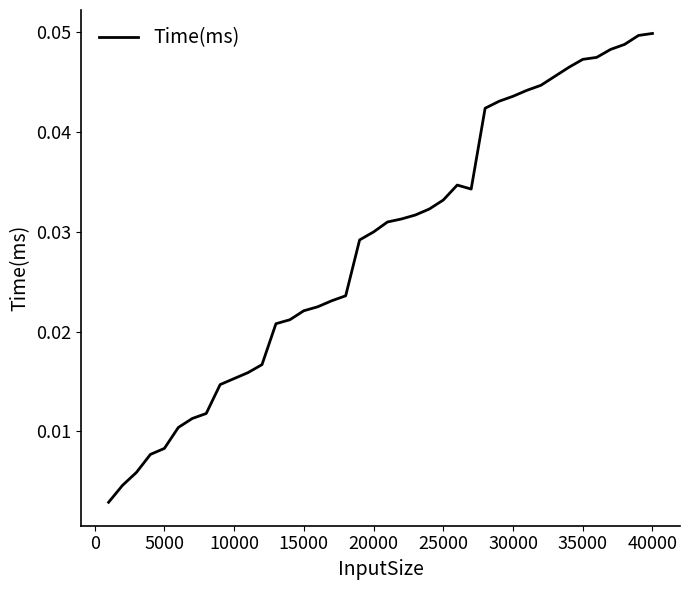

Which has a higher value, 15000 or 30000?

30000